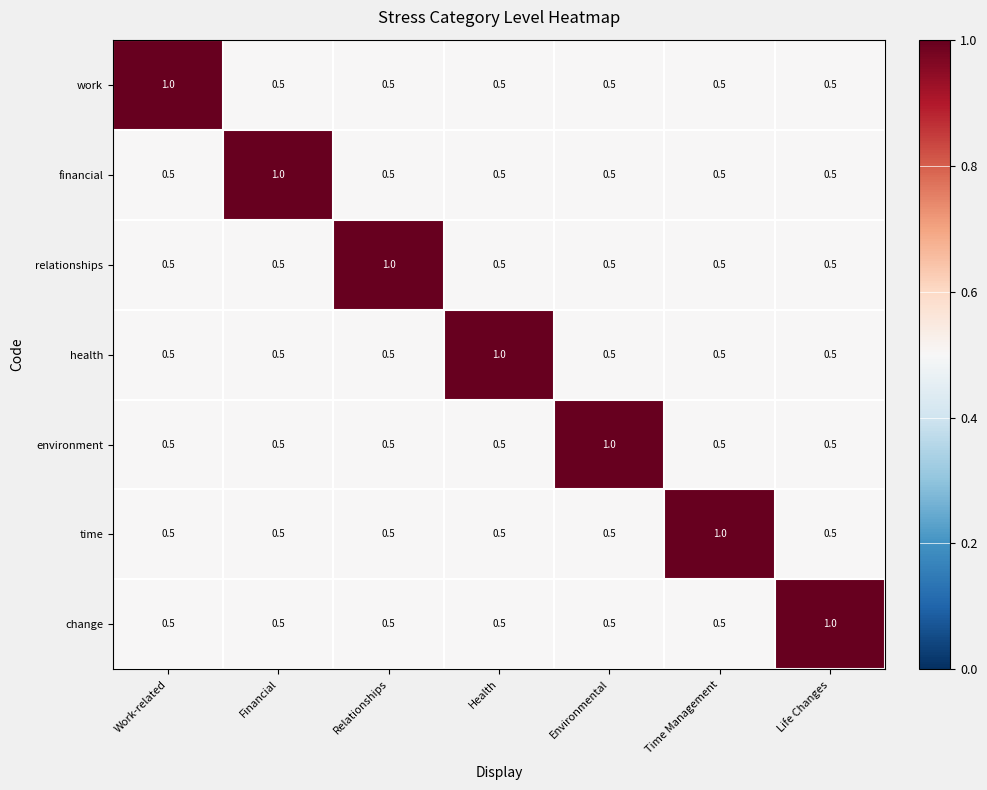

What is the minimum value shown in the chart?

0.5